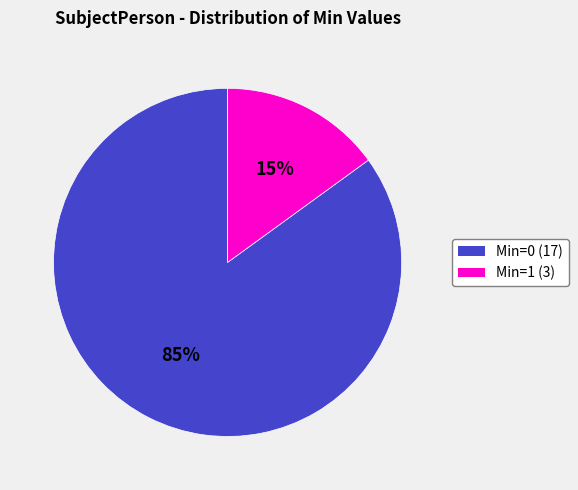

Combined, do Min=0 and Min=1 account for over 50%?

Yes